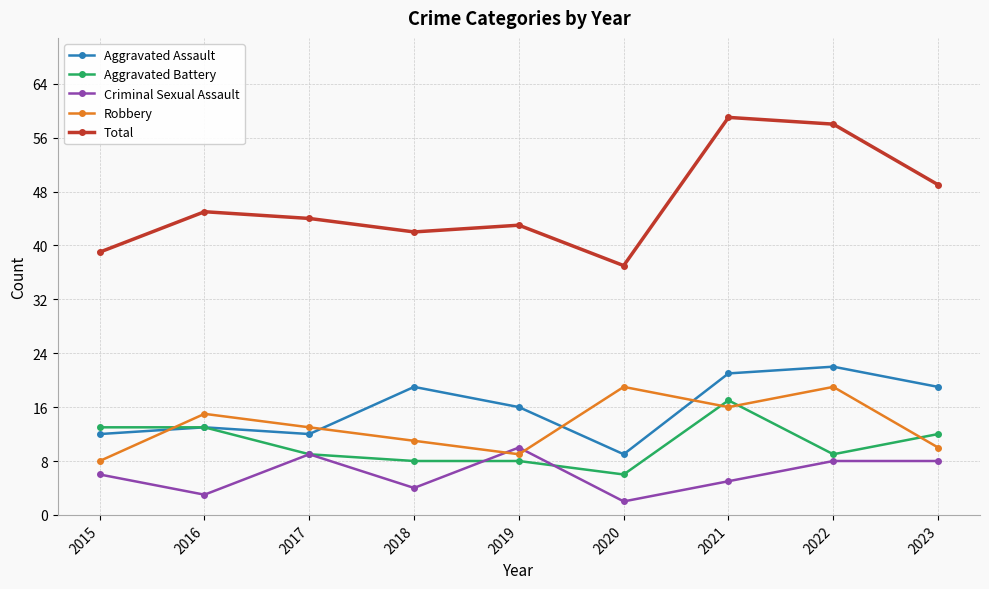

Reading left to right, transcribe all the data shown in this chart.

Aggravated Assault: 2015=12	2016=13	2017=12	2018=19	2019=16	2020=9	2021=21	2022=22	2023=19
Aggravated Battery: 2015=13	2016=13	2017=9	2018=8	2019=8	2020=6	2021=17	2022=9	2023=12
Criminal Sexual Assault: 2015=6	2016=3	2017=9	2018=4	2019=10	2020=2	2021=5	2022=8	2023=8
Robbery: 2015=8	2016=15	2017=13	2018=11	2019=9	2020=19	2021=16	2022=19	2023=10
Total: 2015=39	2016=45	2017=44	2018=42	2019=43	2020=37	2021=59	2022=58	2023=49